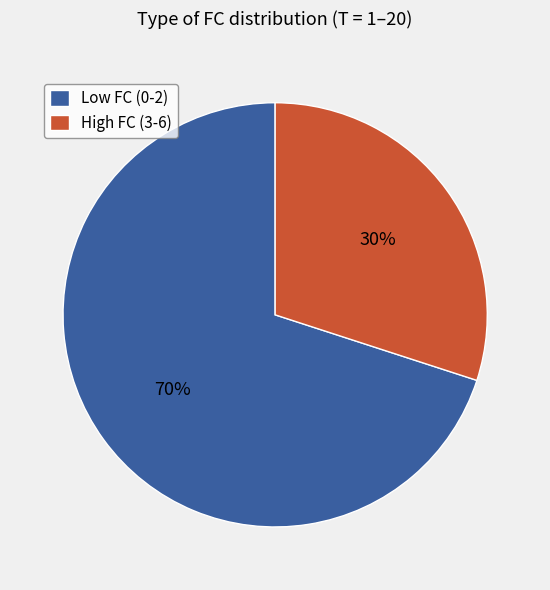

Is it true that High FC (3-6) is 30% of the pie?

True